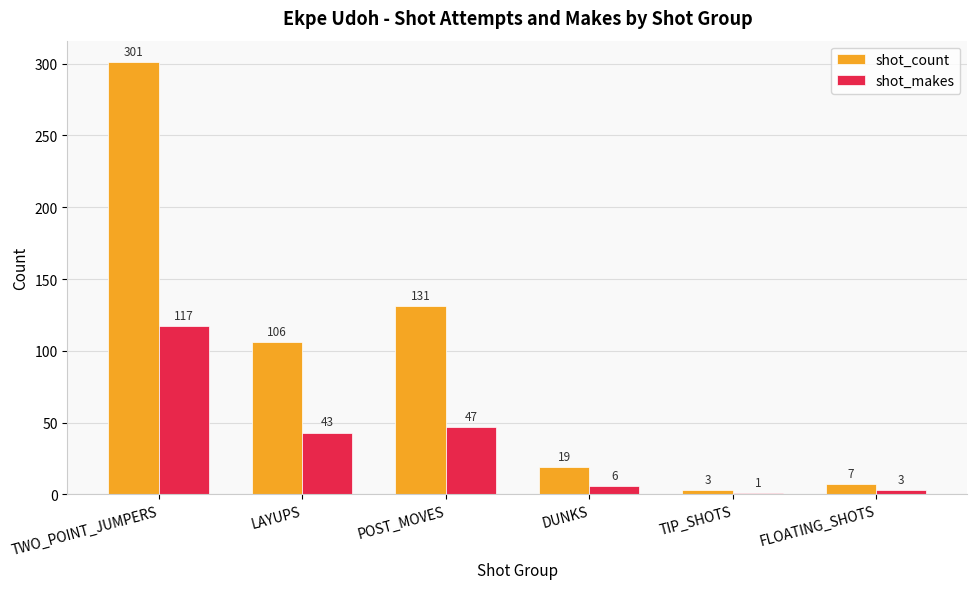

What is the difference between the maximum and minimum values in the shot_count series?

298